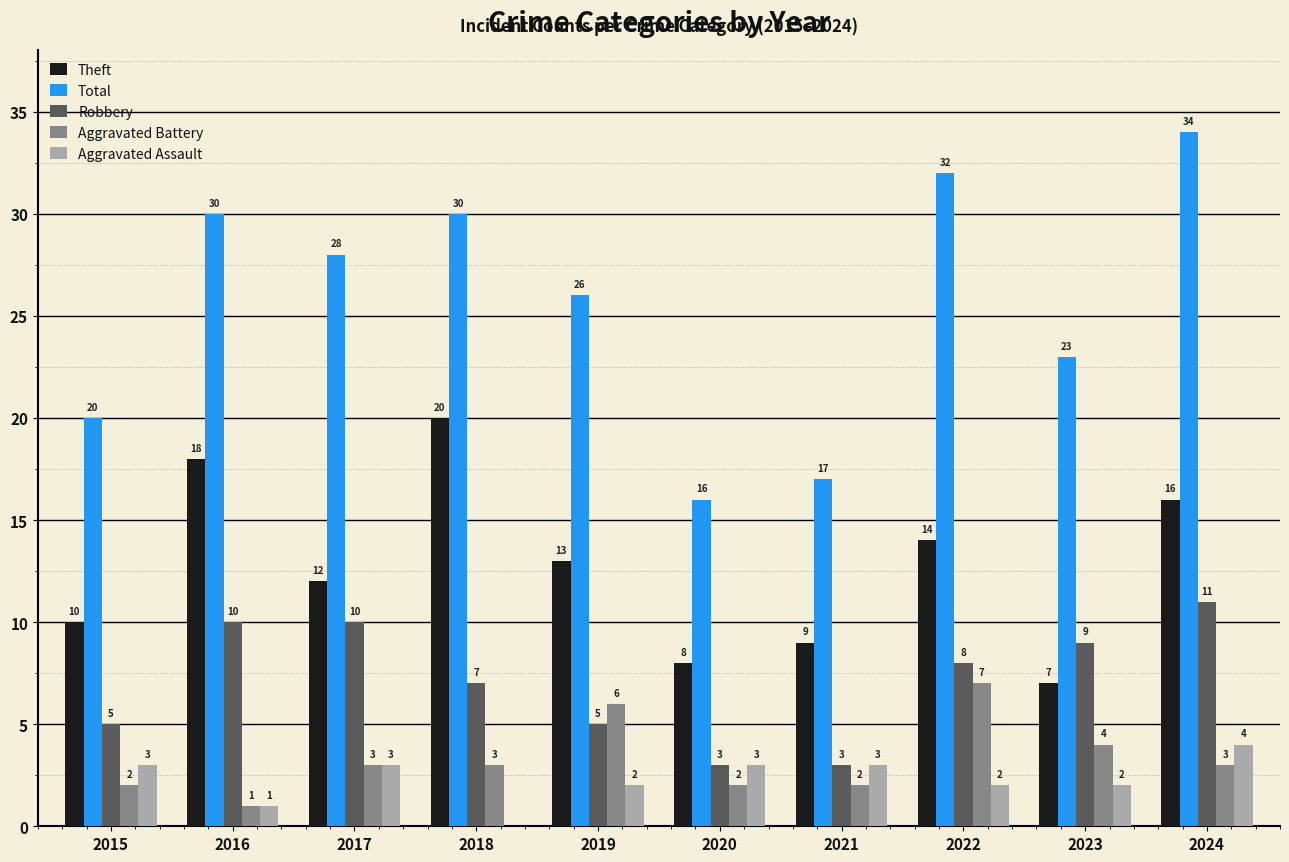

At which label does Theft first exceed 13?

2016